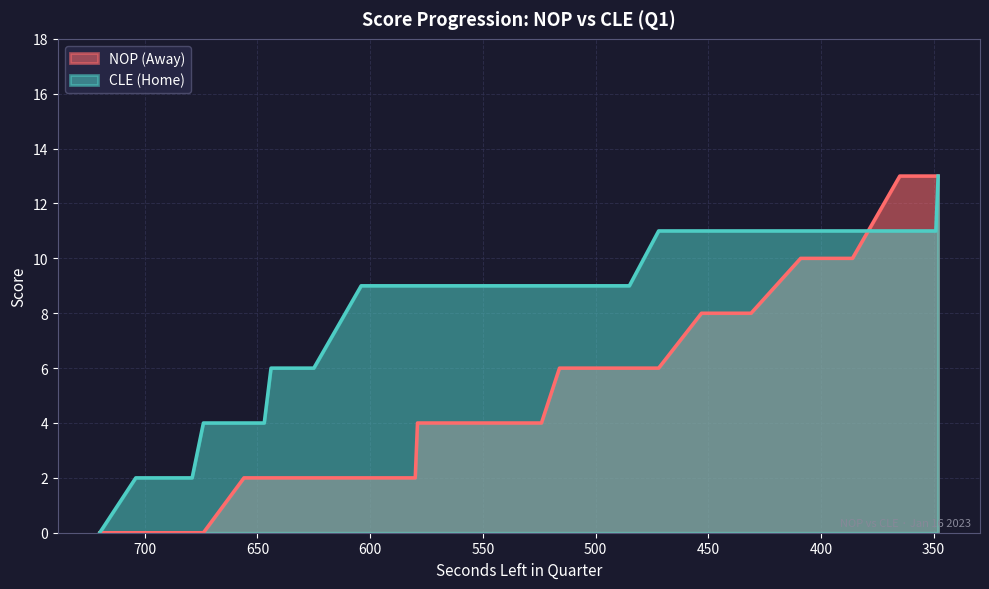

Which series changed the most between 656 and 386?

AwayScore